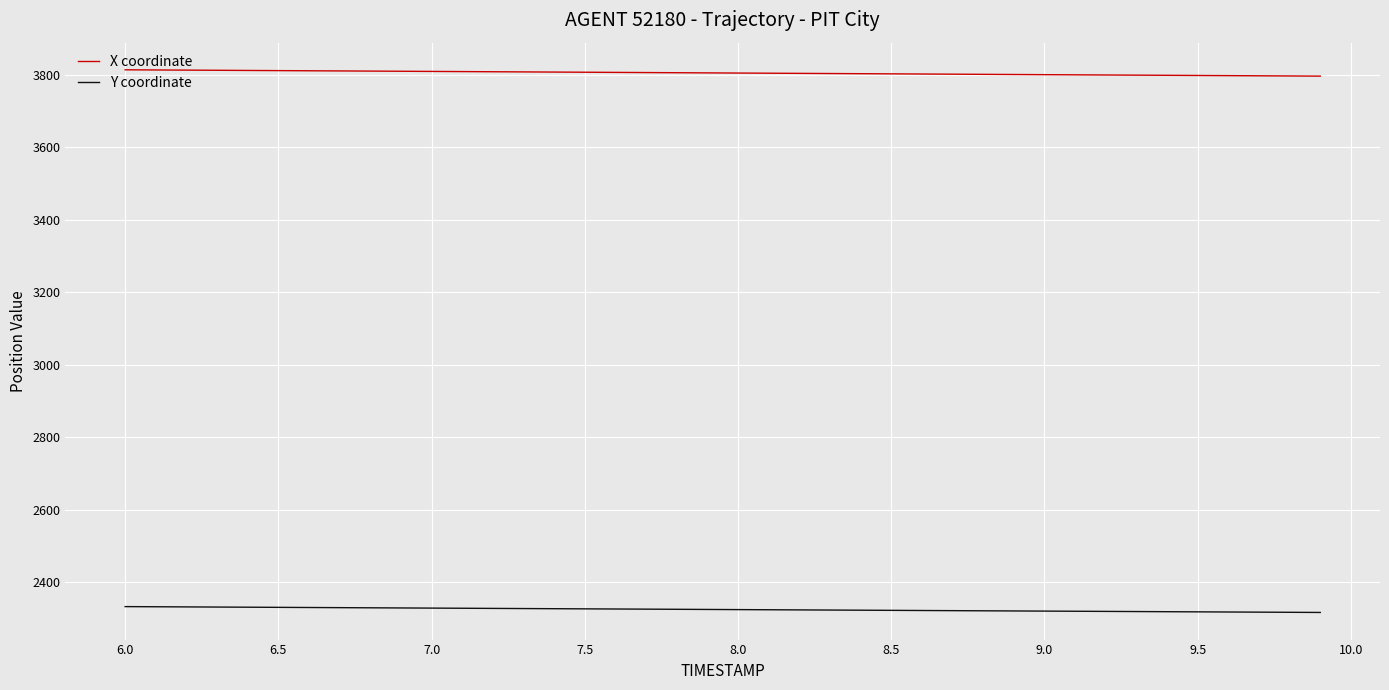

True or false: X coordinate and Y coordinate cross at least once.

False